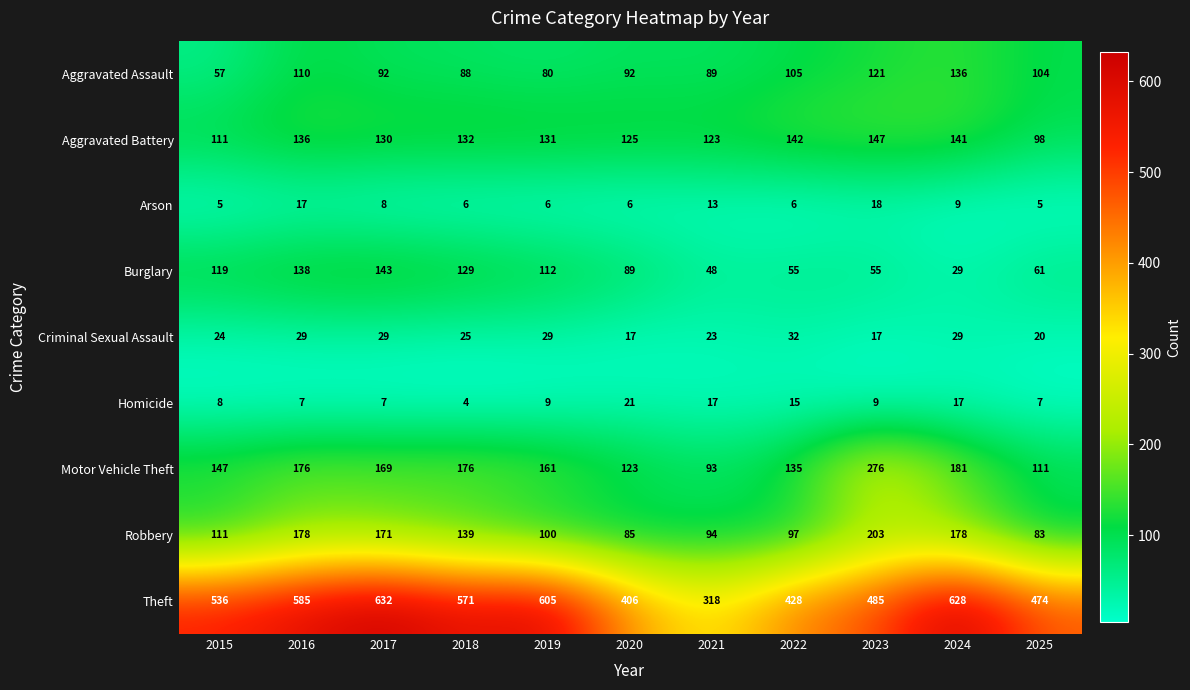

What is the difference between the maximum and minimum values in the Aggravated Battery series?

49